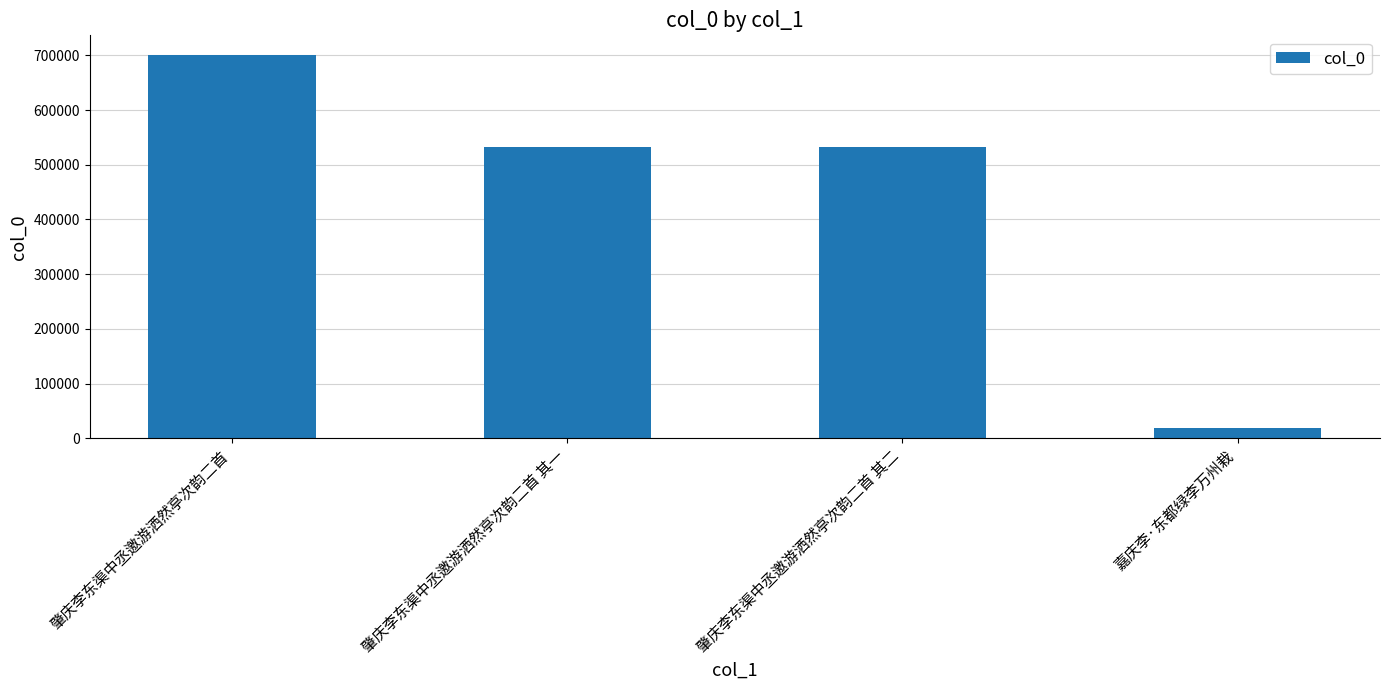

What is the sum of all values?

1783973